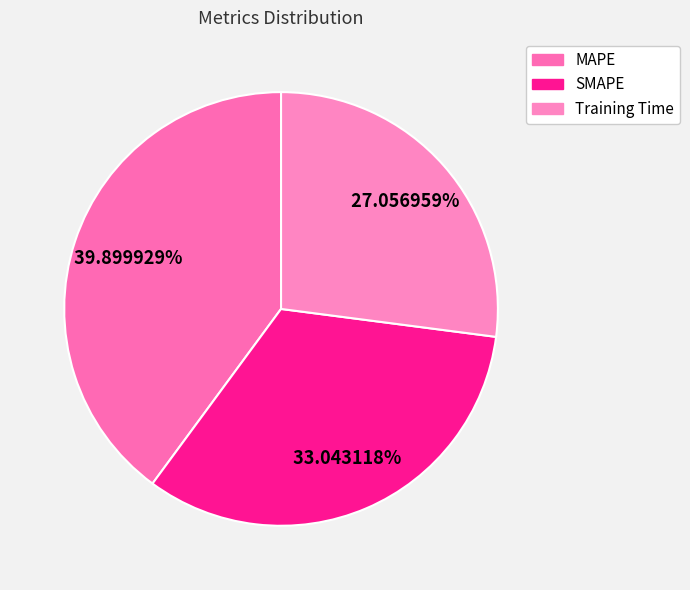

Approximately how many times larger is the value at Training Time compared to MAPE?

0.7